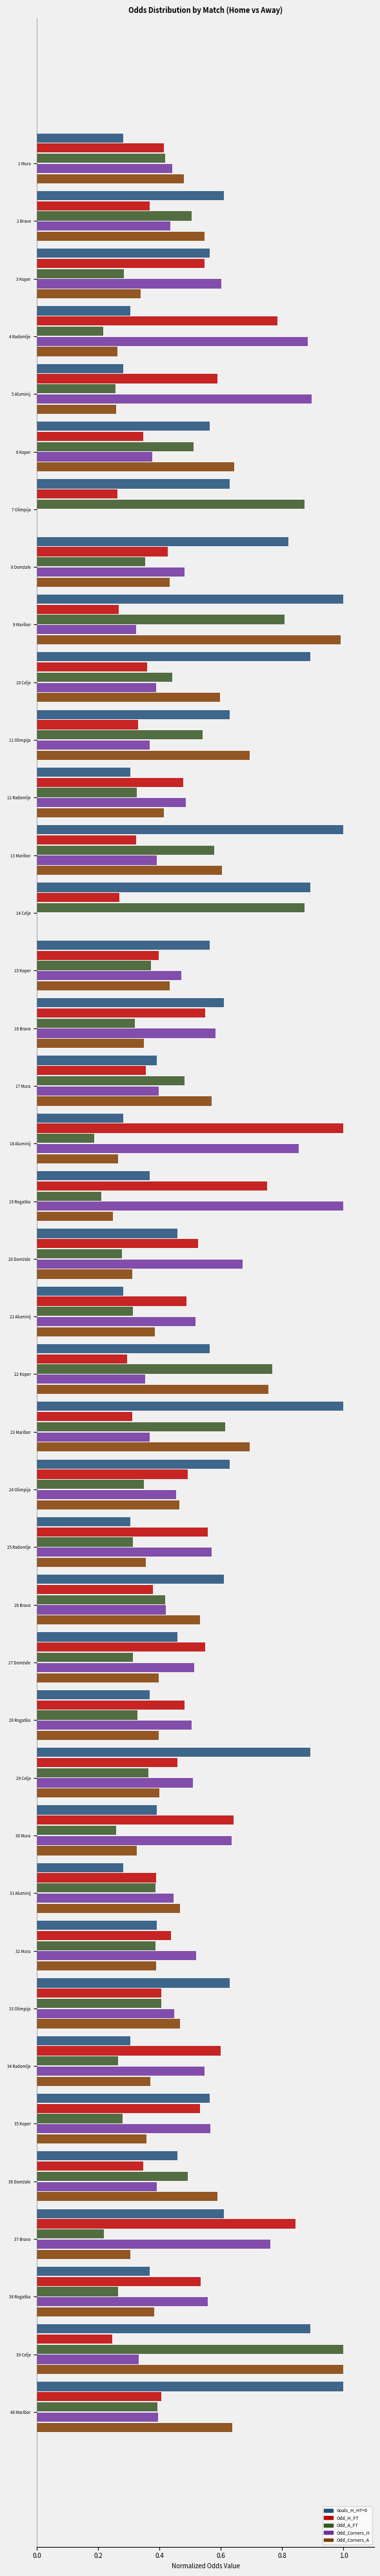

What is the highest value of the Odd_A_FT series?

1.0